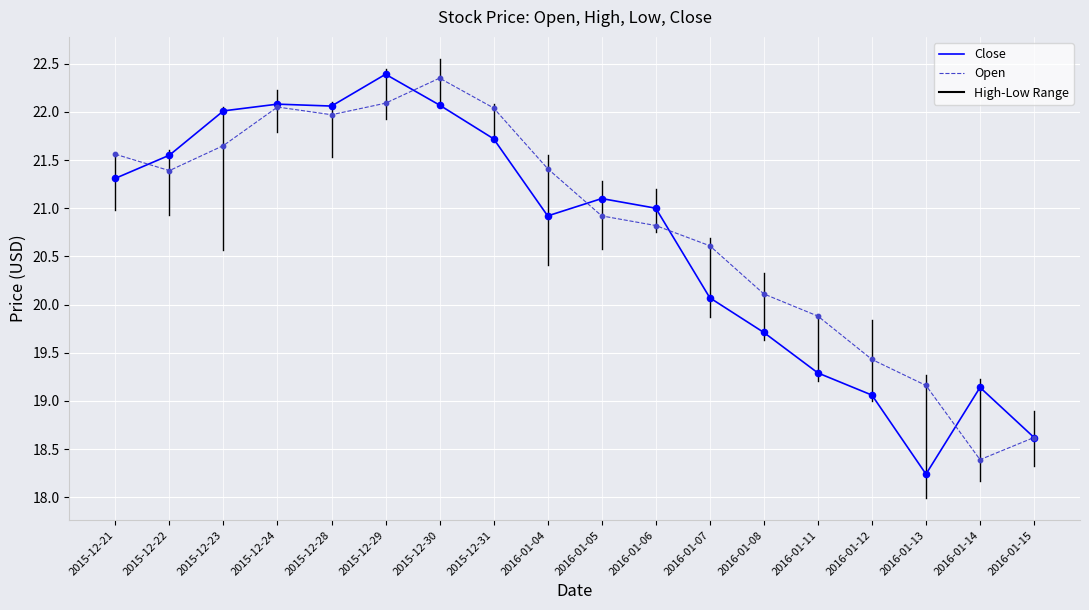

Between 2015-12-22 and 2016-01-04, which series saw the biggest shift?

Close